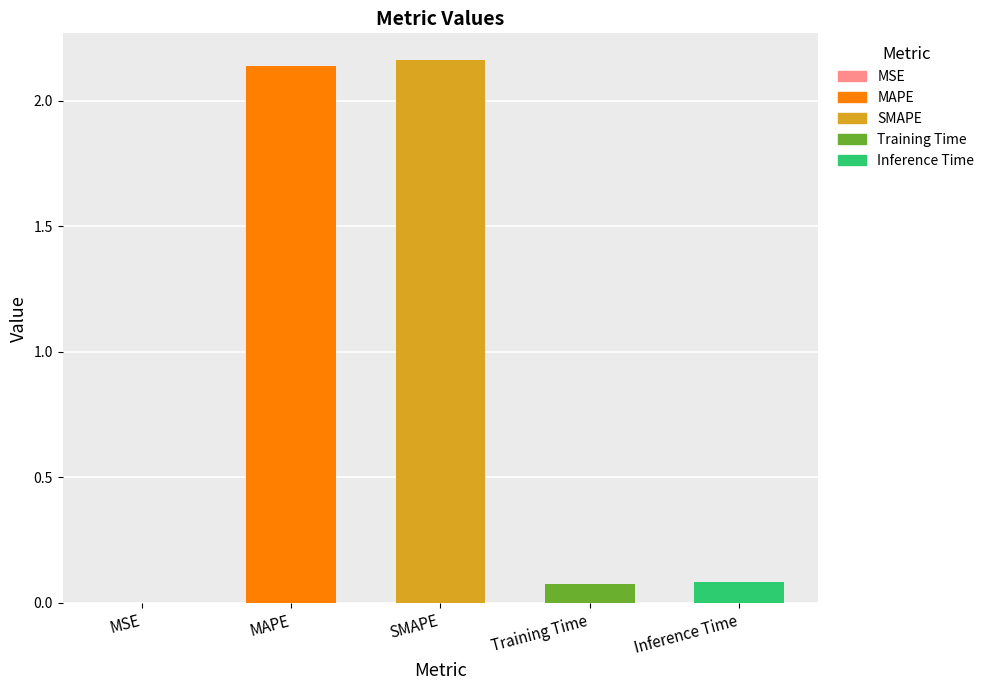

What is the change in value from SMAPE to Inference Time?

-2.1